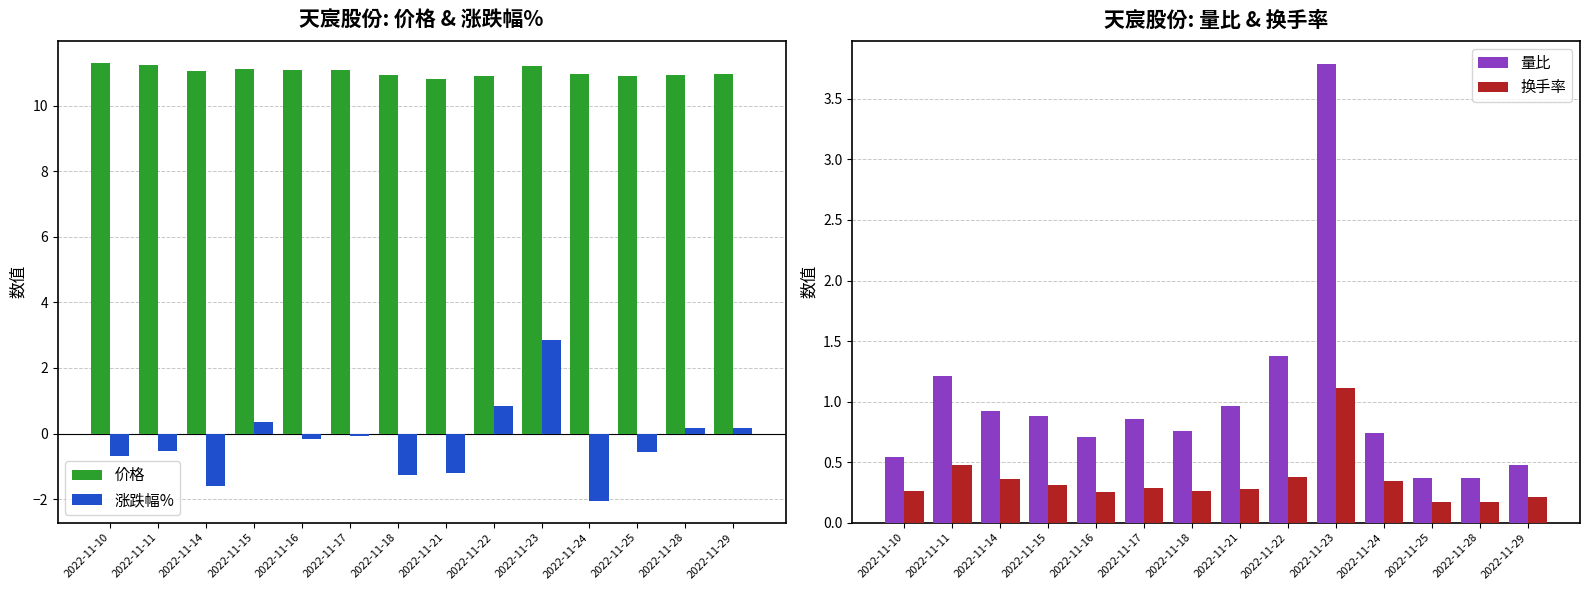

What is the sum of all 价格 values?

154.6